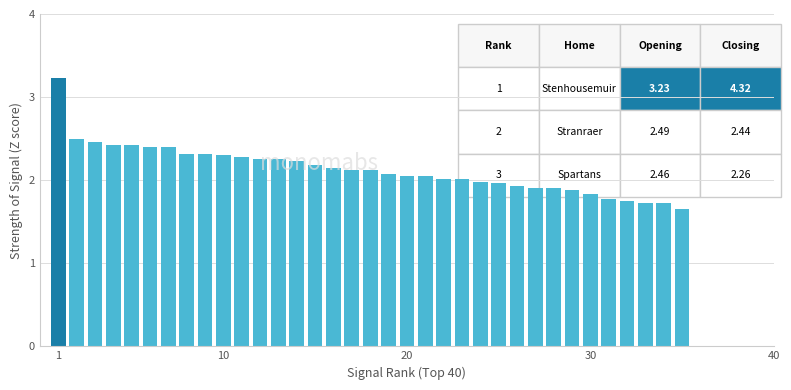

What is the greatest value displayed?

3.2